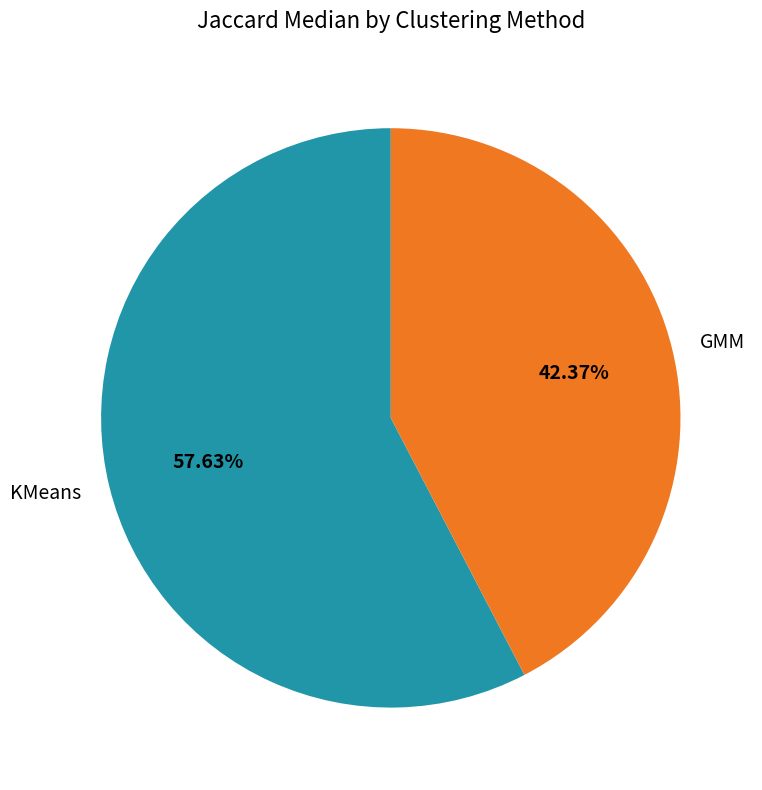

To the nearest percent, what percentage of the pie is GMM?

42%